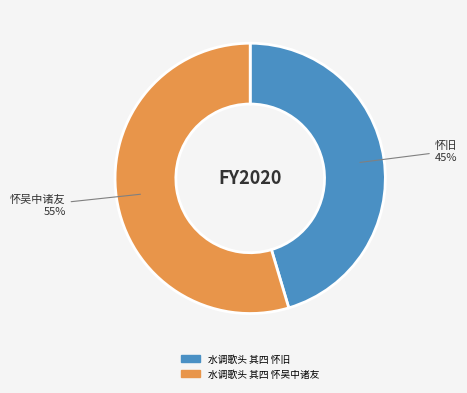

Is it true that 水调歌头 其四 怀旧 is 45% of the pie?

True